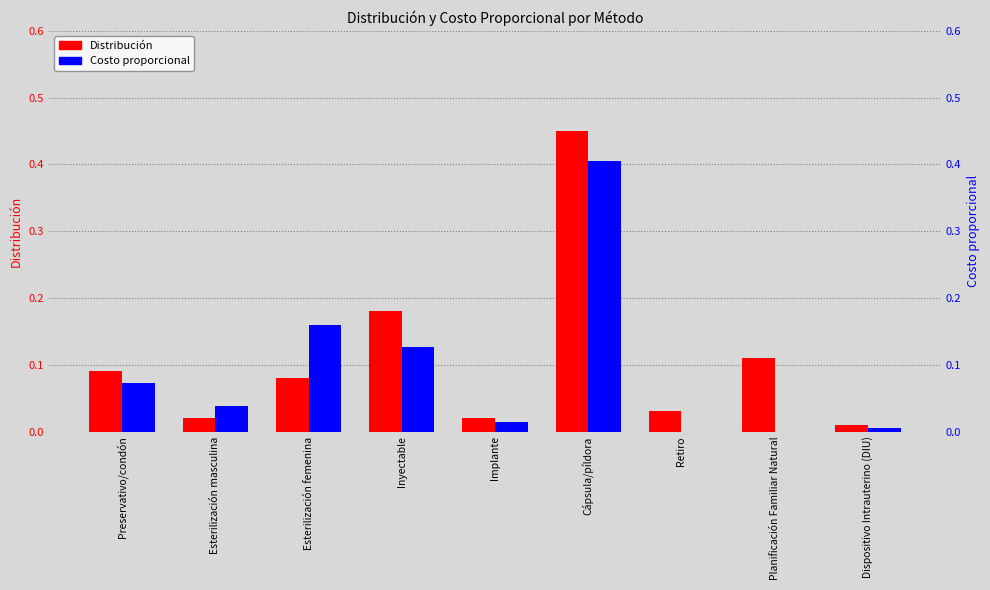

Where is Costo proporcional nearest to the value 0?

Retiro